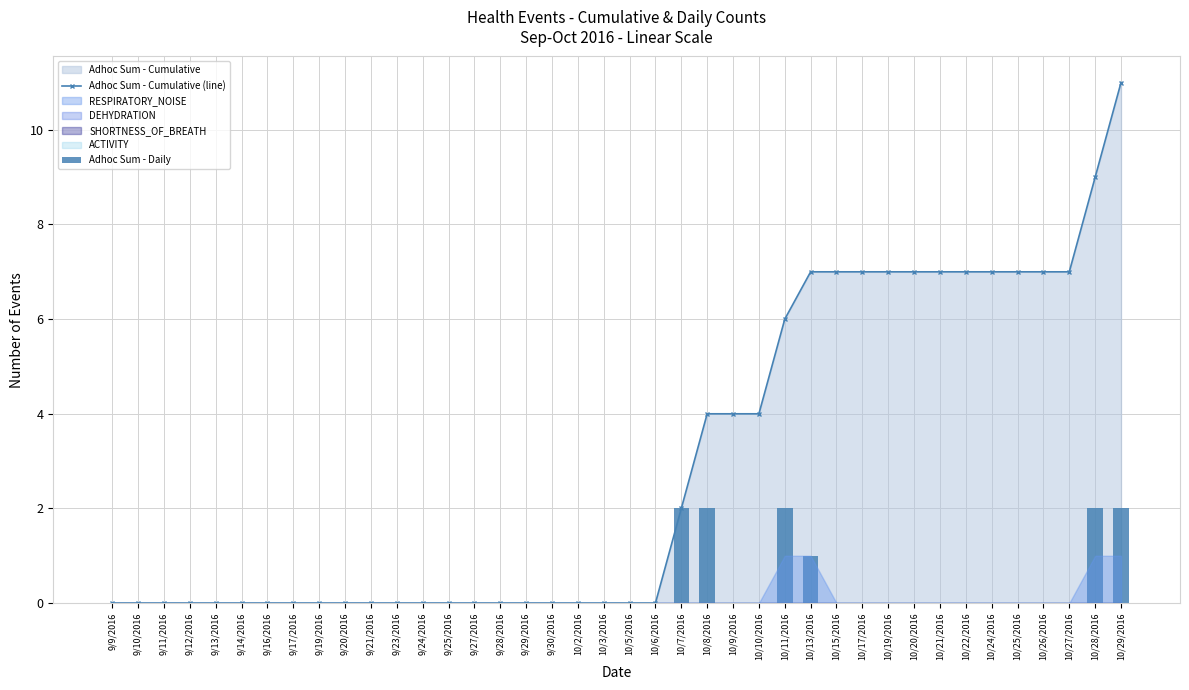

What is the difference between the second highest and minimum values in the Adhoc Sum - Cumulative (line) series?

9